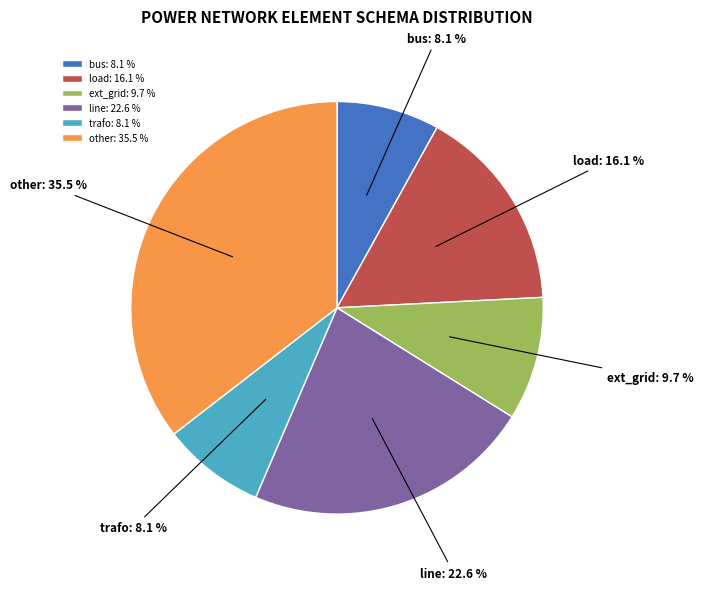

Is it true that trafo is 8% of the pie?

True